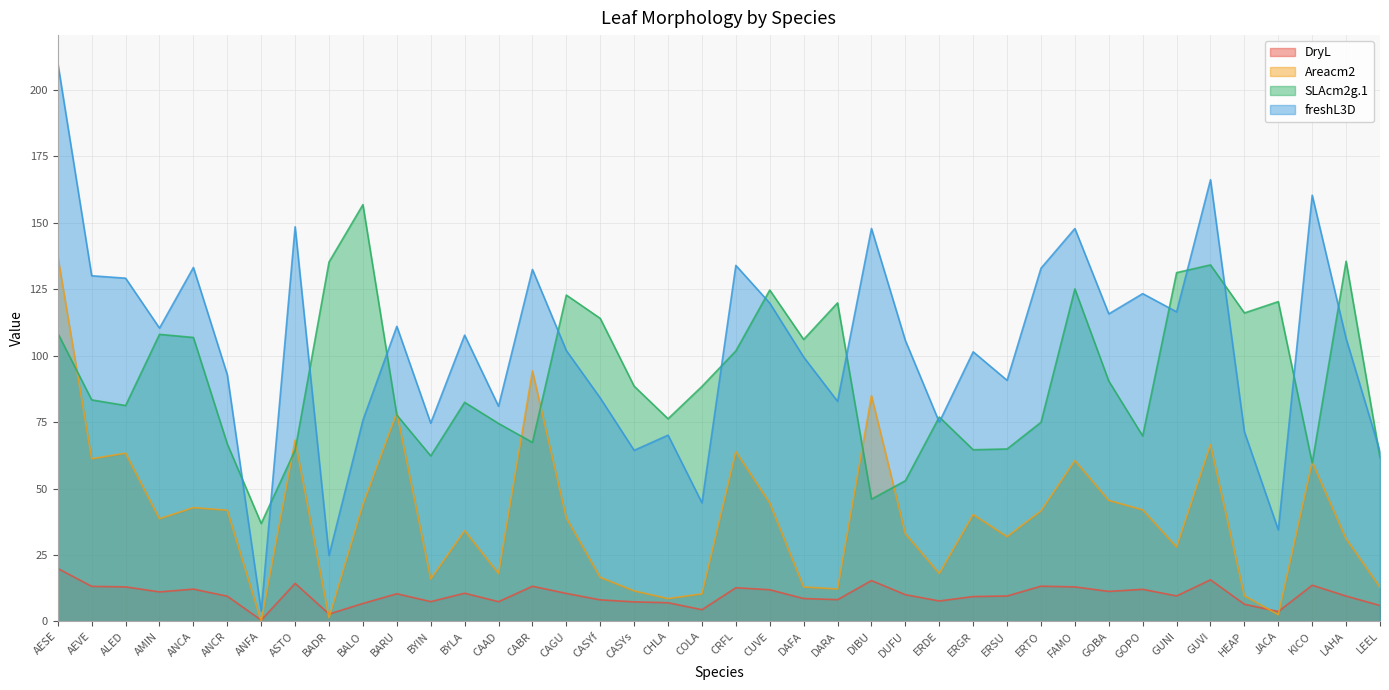

What is the difference between the highest and lowest values at DAFA?

97.5